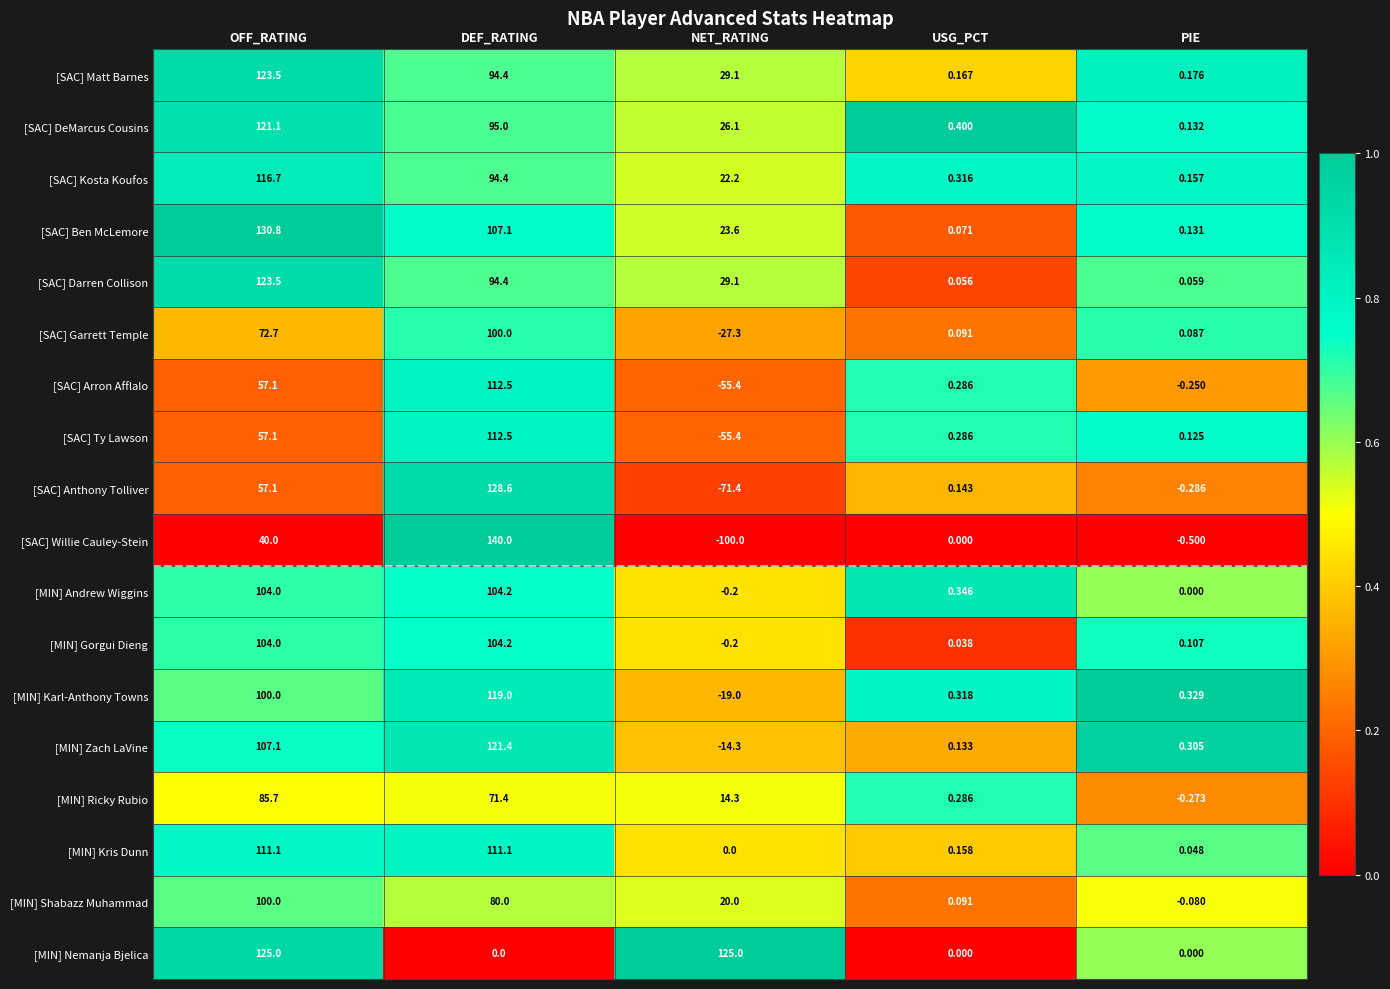

Between OFF_RATING and NET_RATING, which series saw the biggest shift?

[SAC] Willie Cauley-Stein